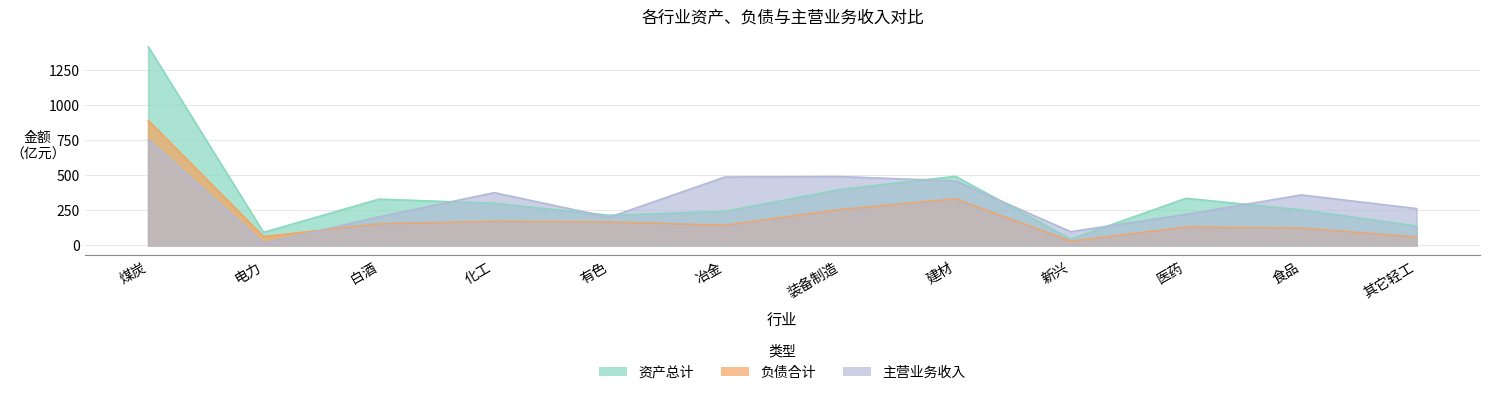

How many lines are shown in the chart?

3